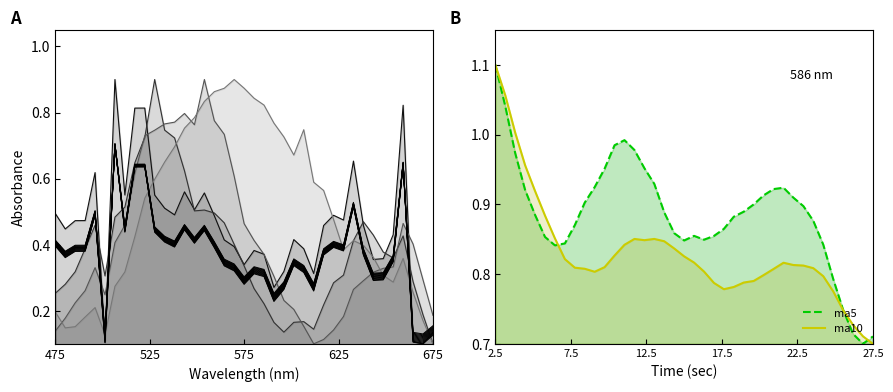

Where is ma10 nearest to the value 0?

27.5